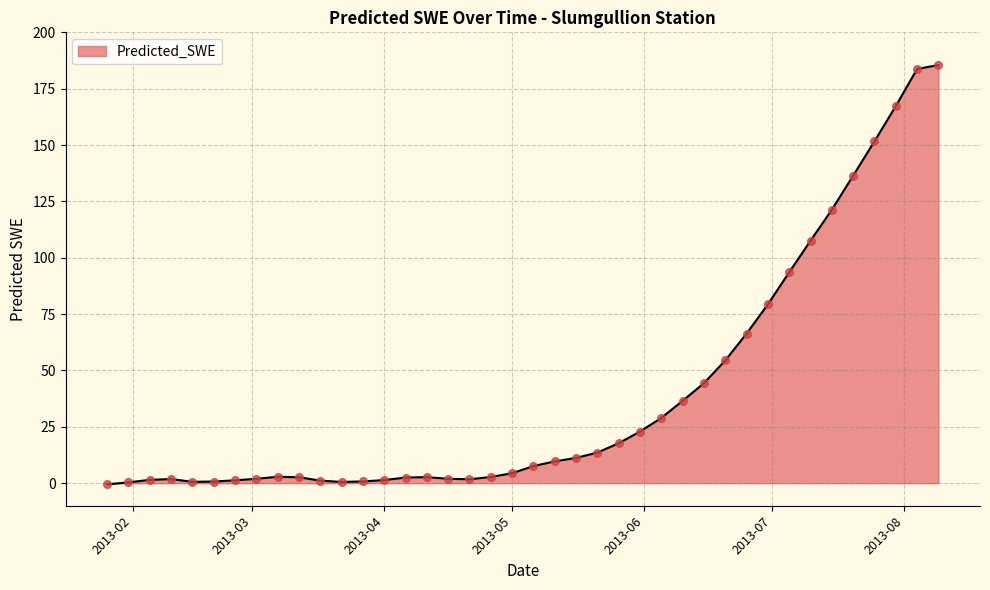

What is the greatest value displayed?

185.5